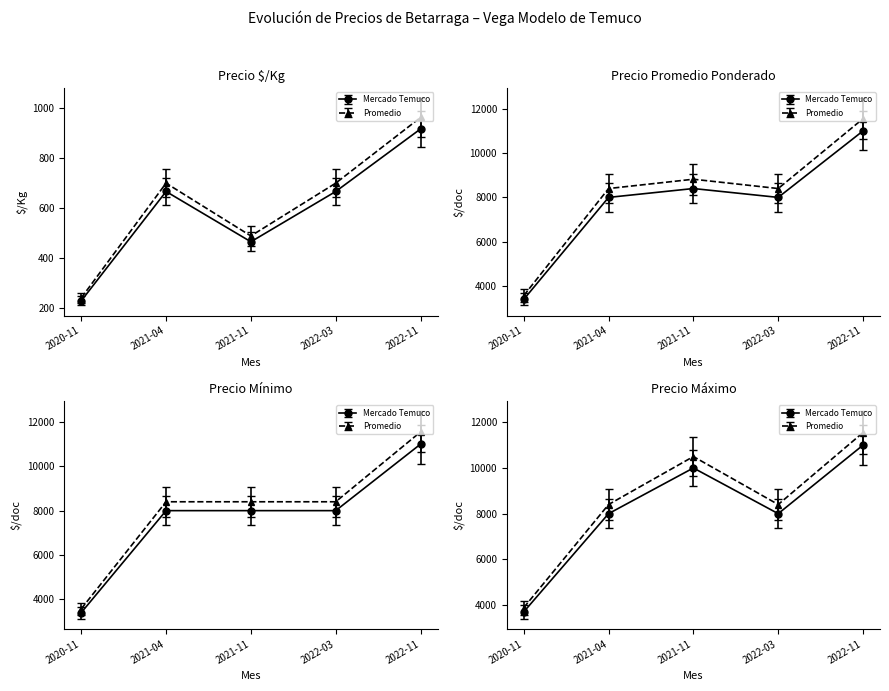

True or false: Precio mínimo and Precio $/Kg cross at least once.

False